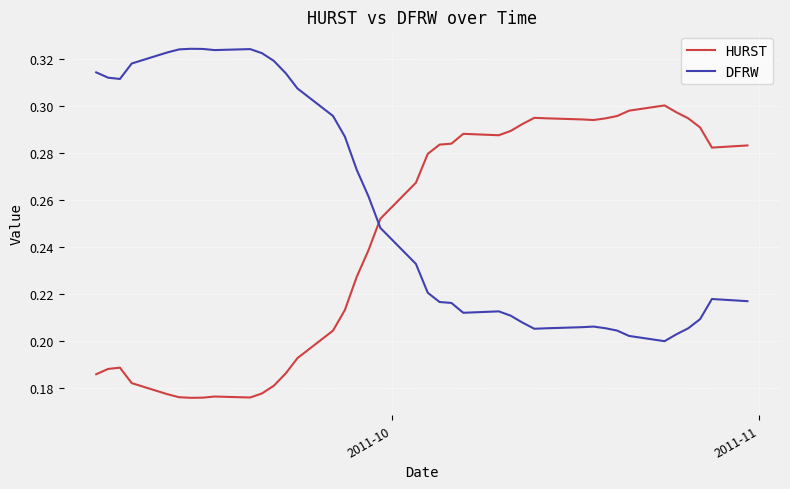

Rank the series by their average value, from lowest to highest.

HURST, DFRW